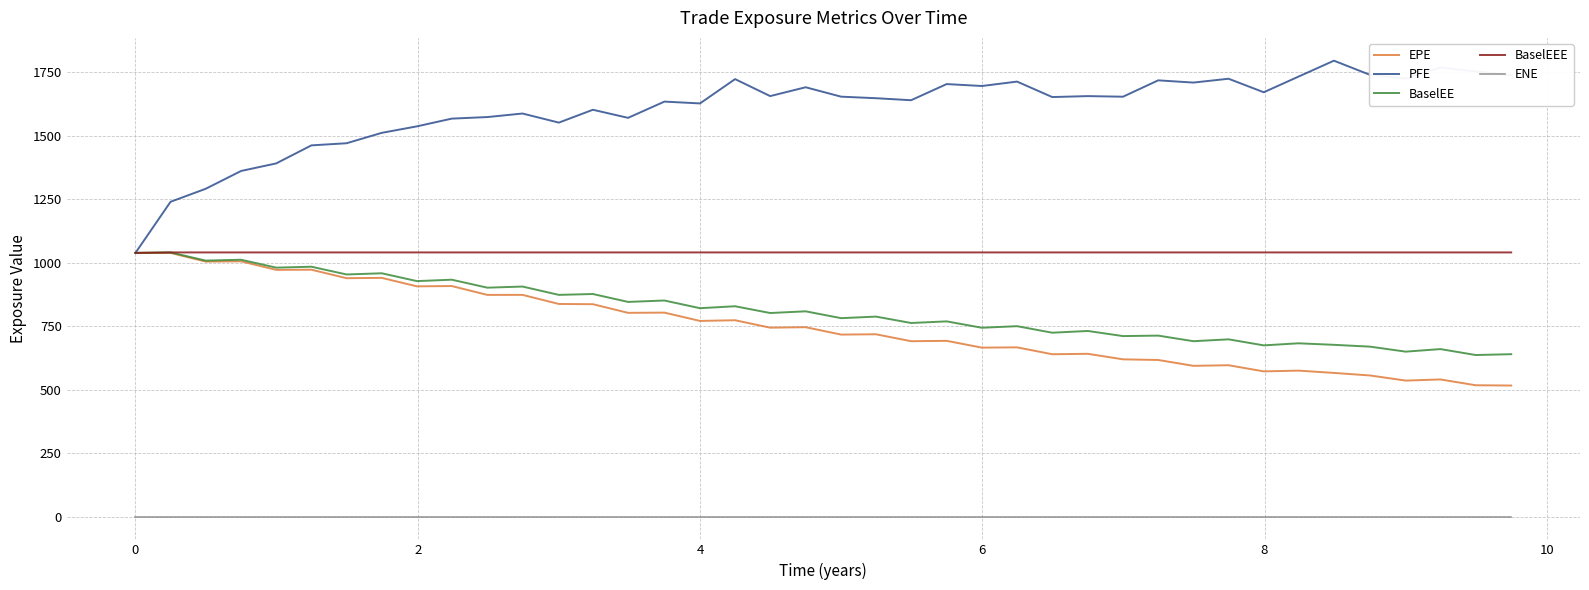

True or false: EPE and ENE cross at least once.

False